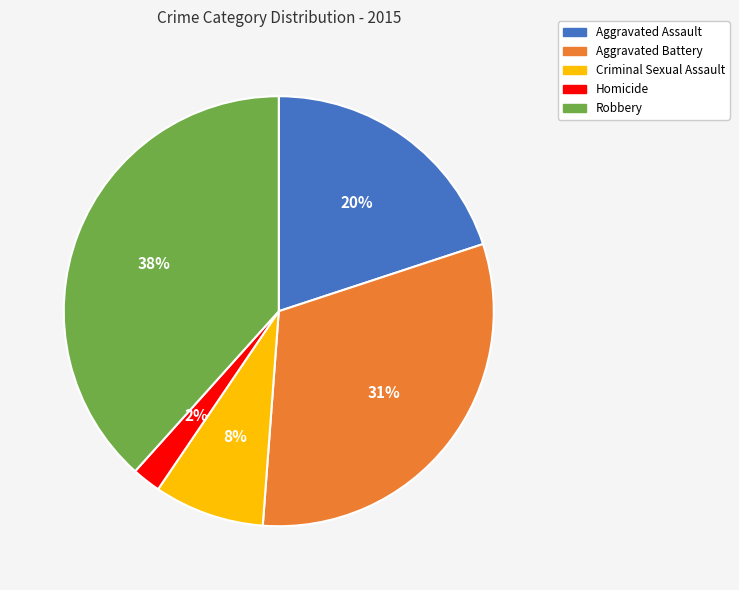

To the nearest percent, what is the difference between the Aggravated Battery and Robbery slice percentages?

7%